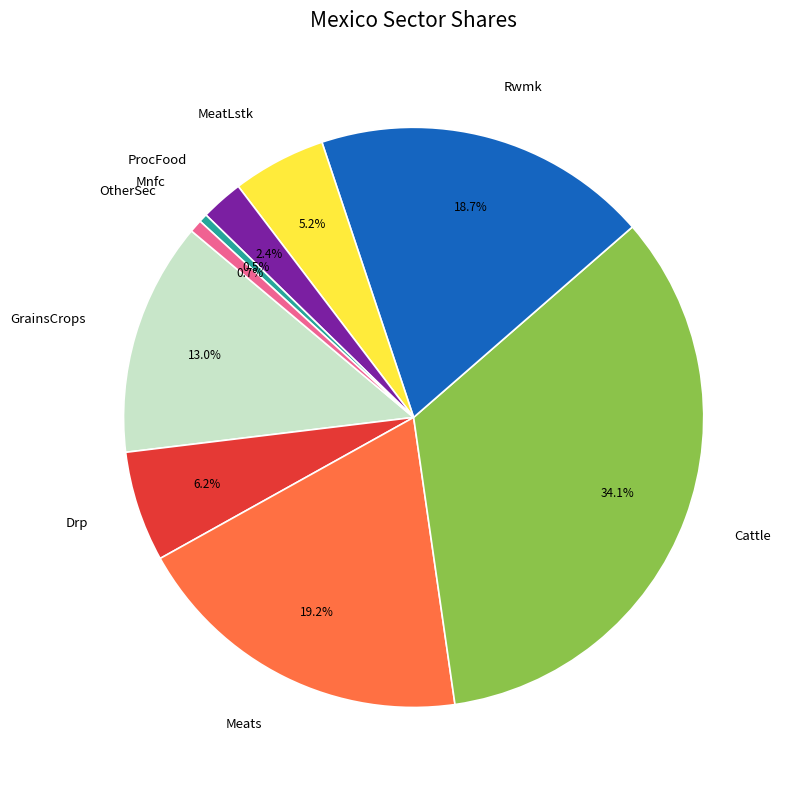

Combined, do Mnfc and ProcFood account for over 50%?

No